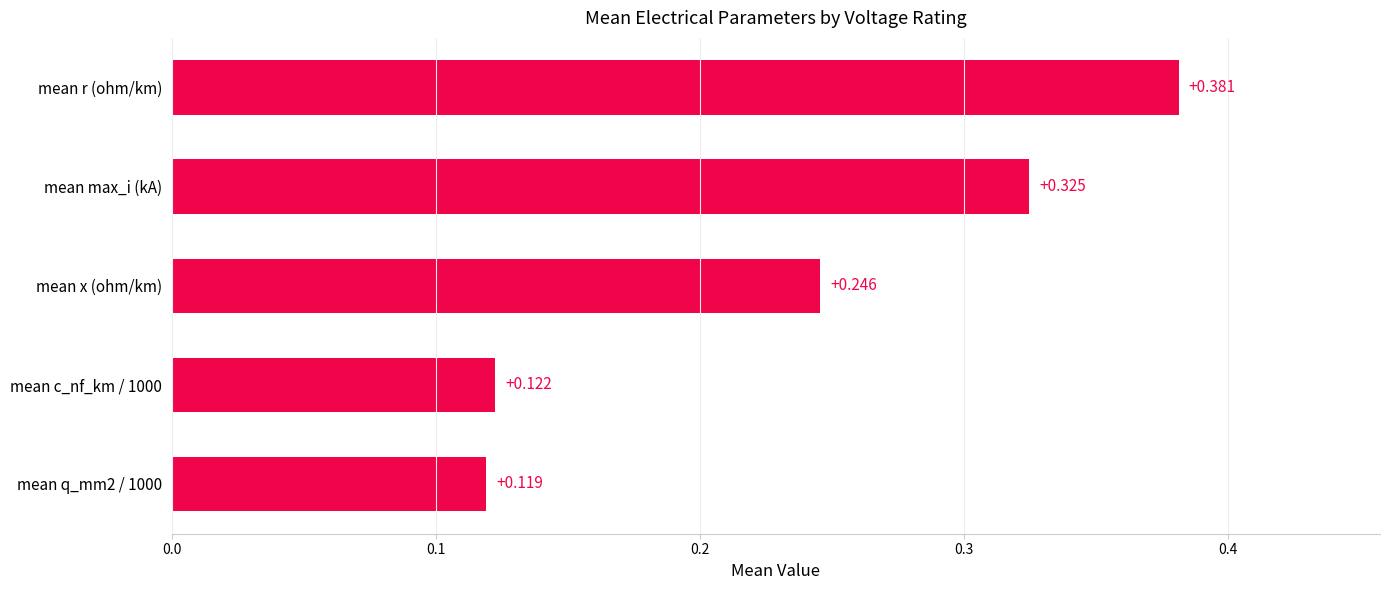

Which has a higher value, mean c_nf_km / 1000 or mean max_i (kA)?

mean max_i (kA)